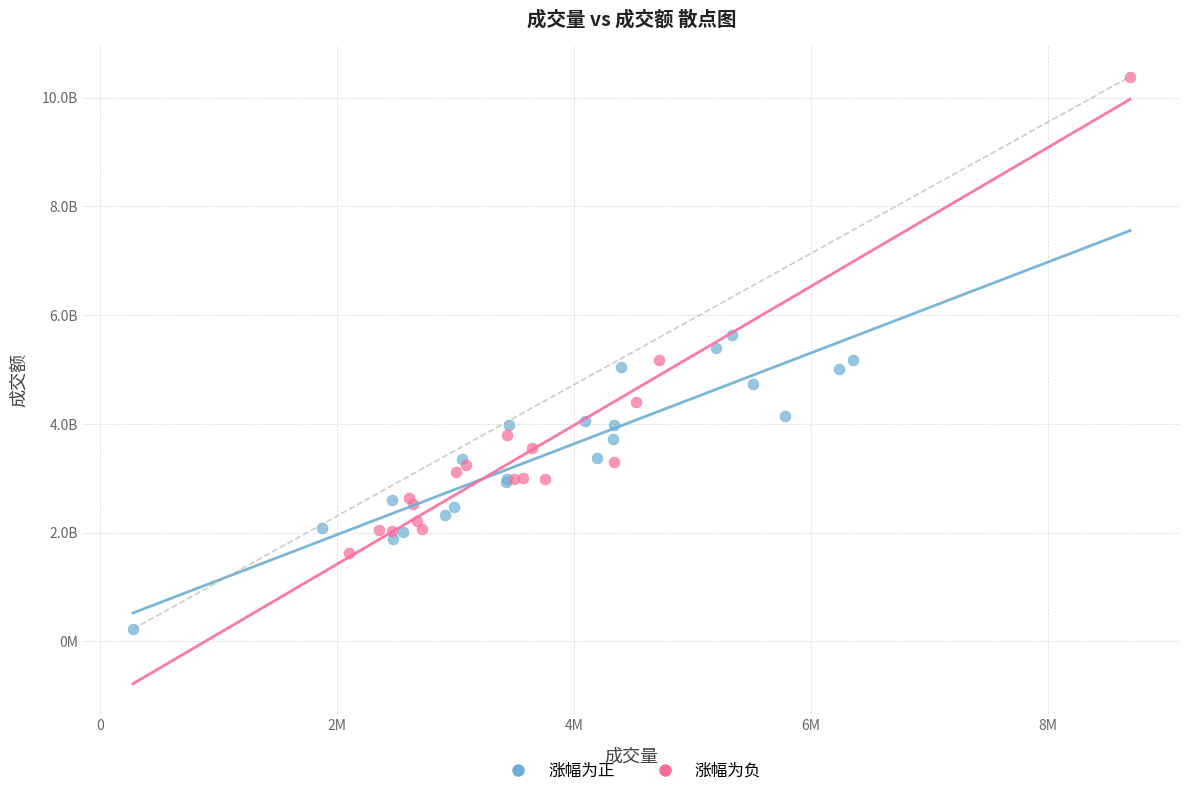

What are all the series names shown in the legend?

涨幅为正, 涨幅为负